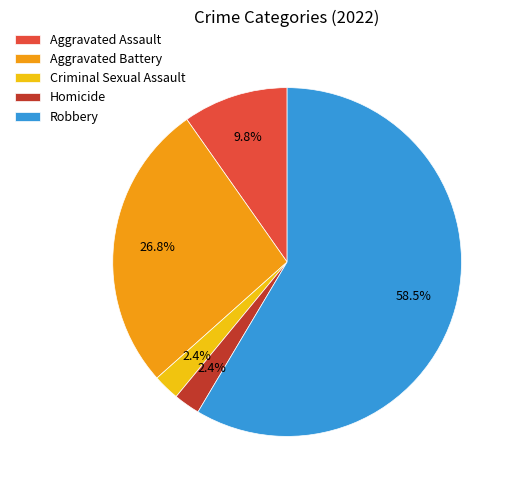

What is the total percentage of Homicide and Aggravated Assault?

12.2%